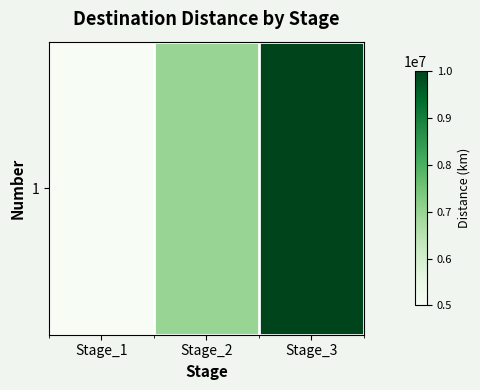

Is it true that the value at Stage_2 is 12209083?

False